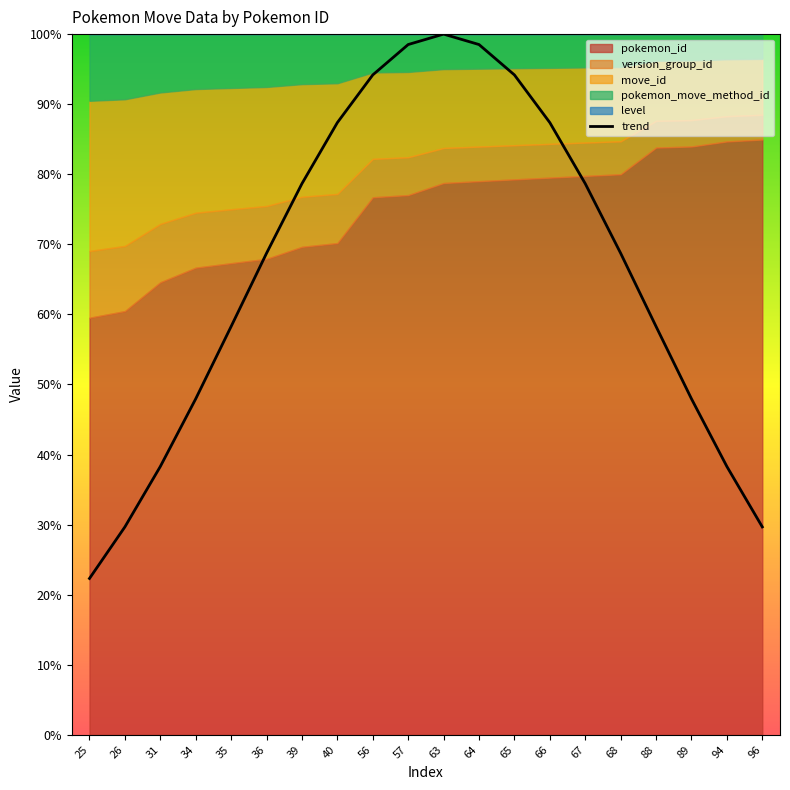

What is the difference between the maximum and minimum values?

77.7